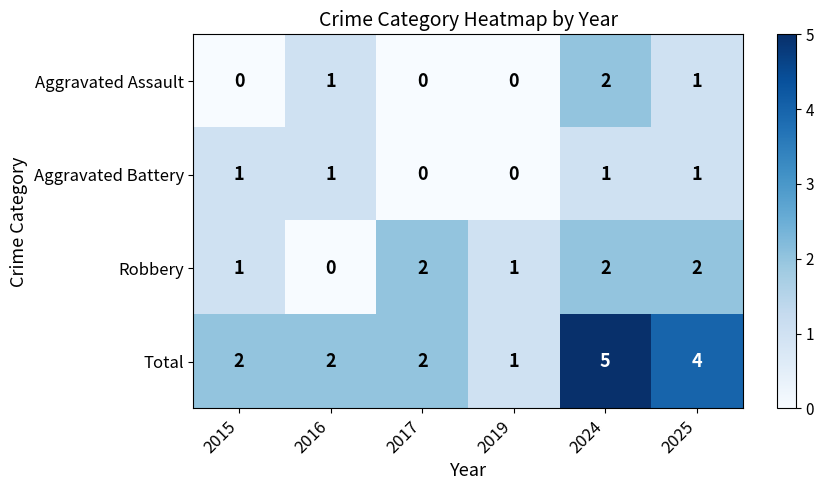

At how many categories does at least one series exceed 3?

2